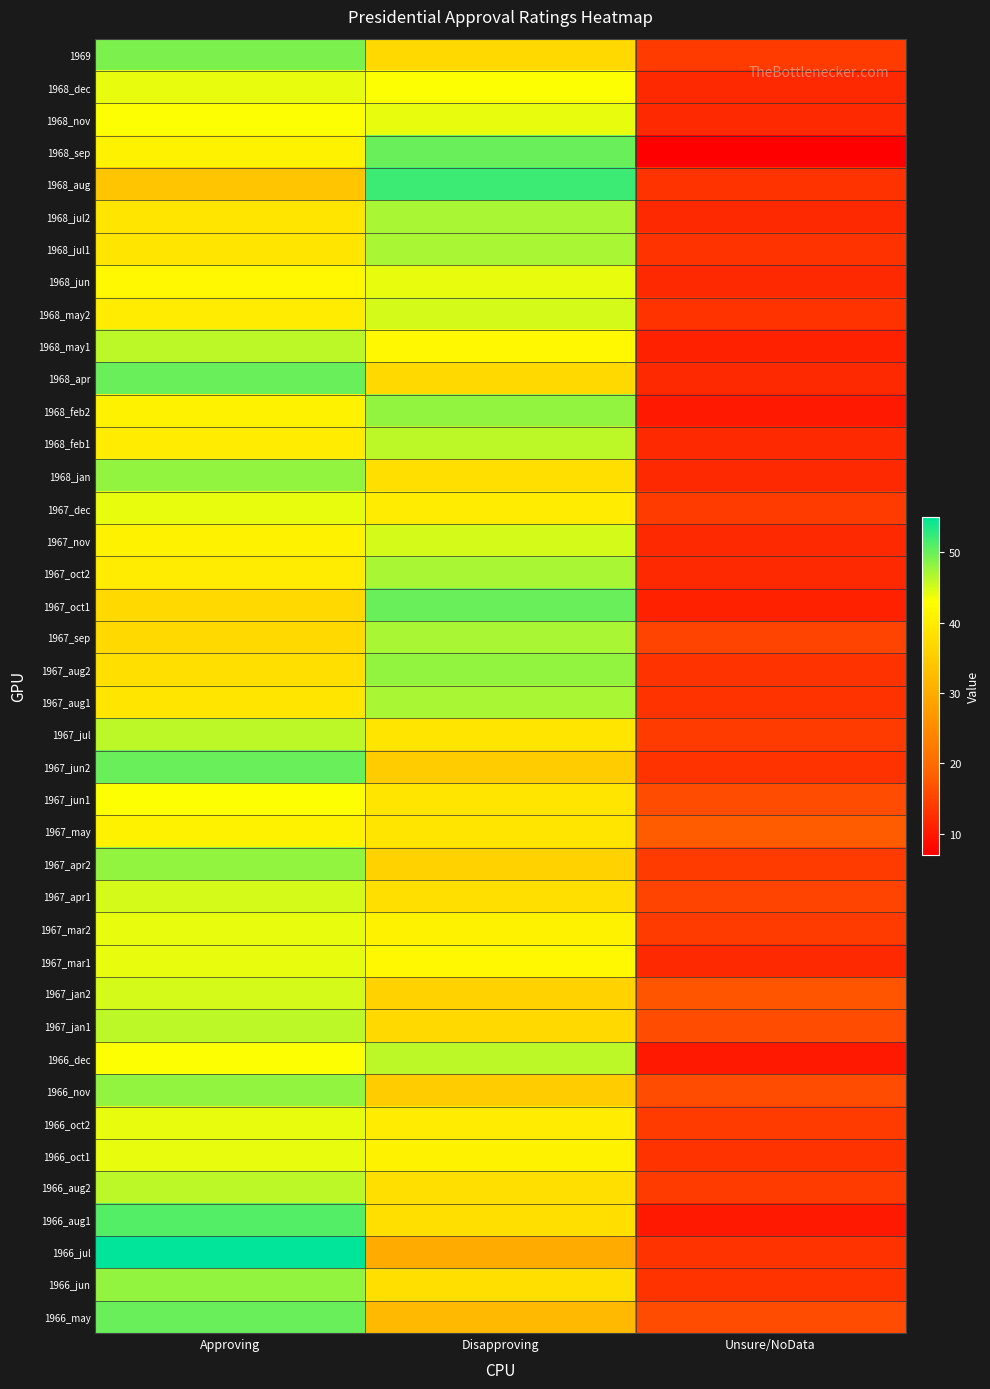

Which category has the lowest value across all series?

Unsure/NoData